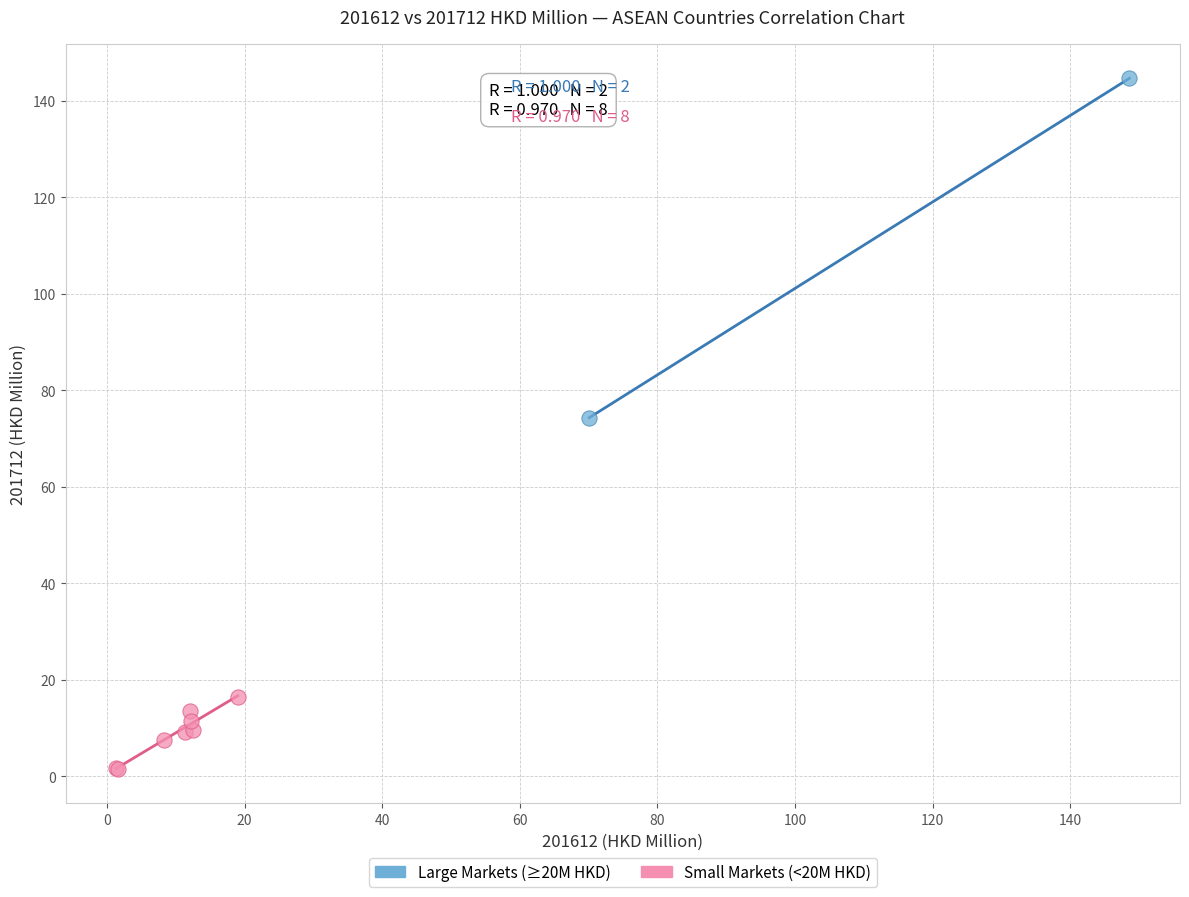

Which series has the largest Y range (max minus min)?

Large Markets (≥20M HKD)